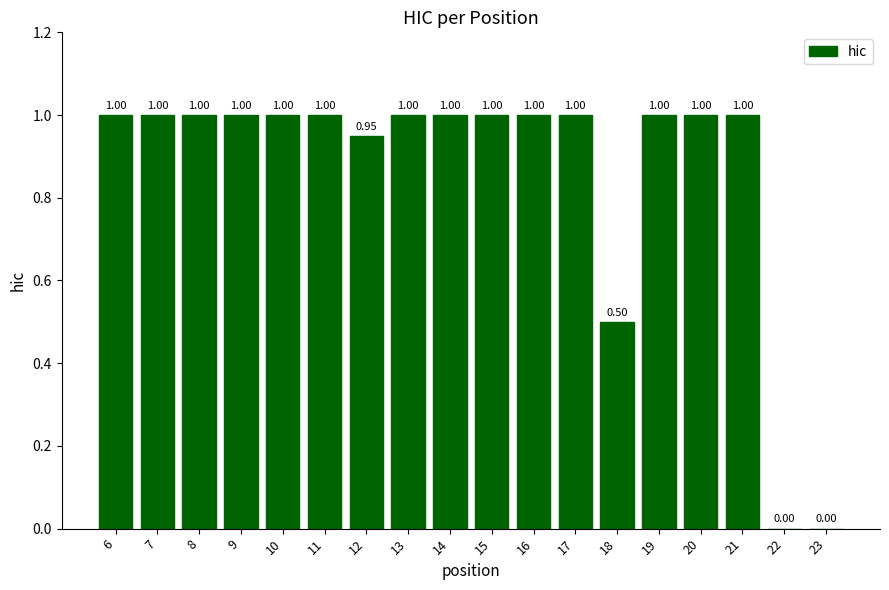

What is the sum of the values at 20 and 19?

2.0